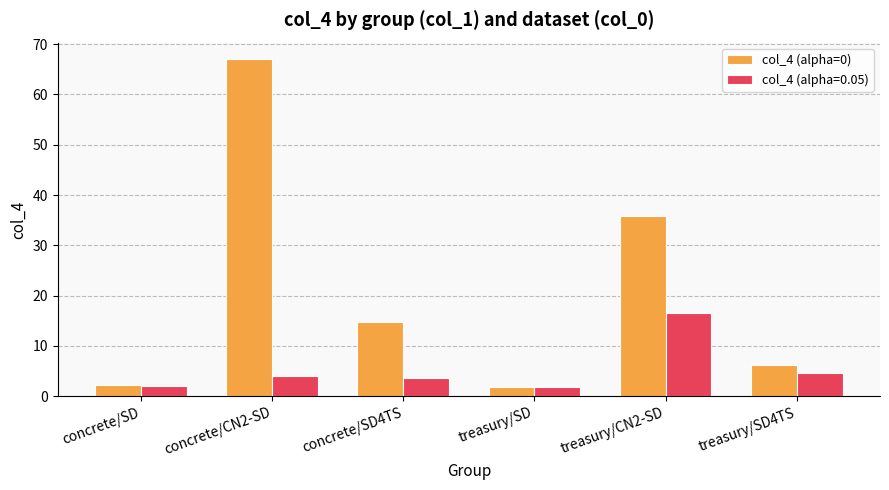

How many distinct data groups are displayed?

2